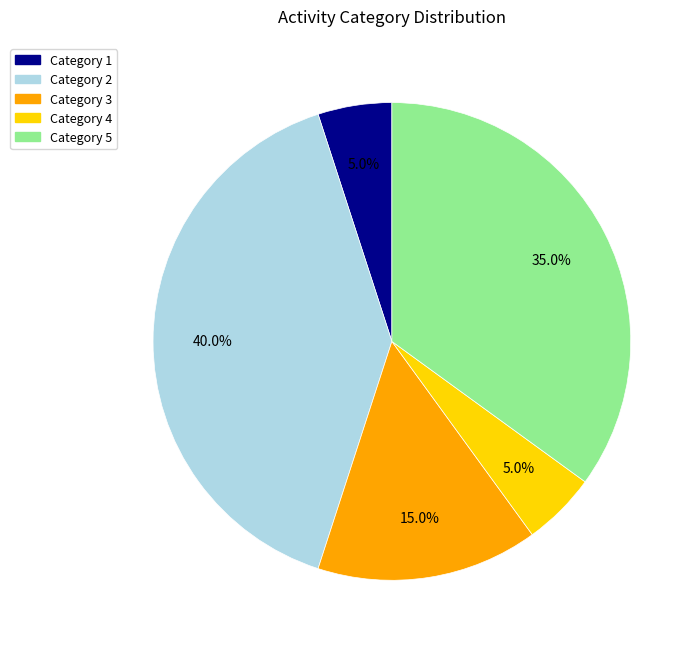

Is there any slice that represents more than half of the pie?

No